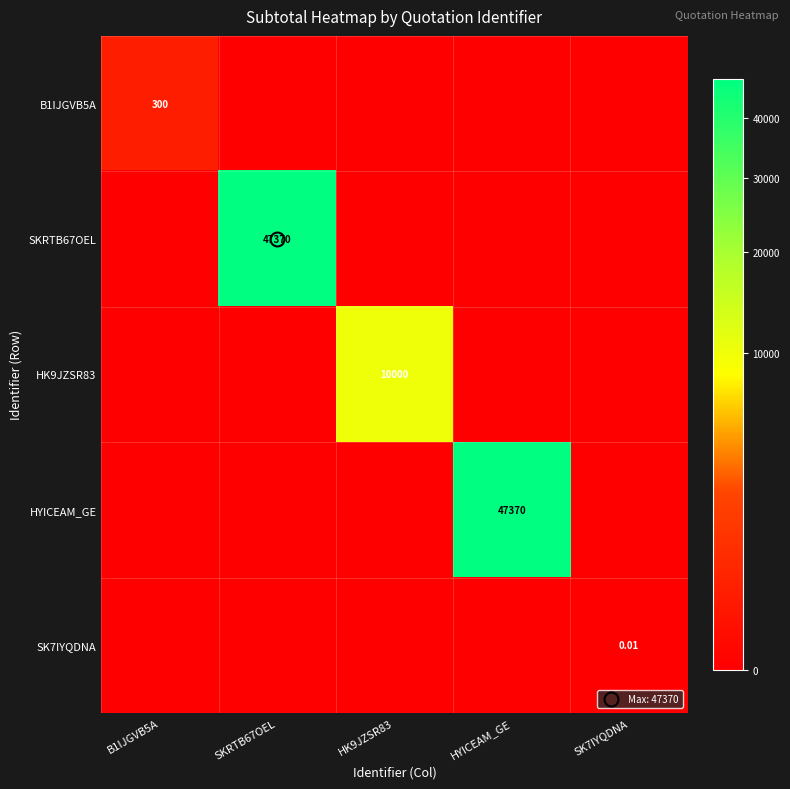

Which series changed the most between SKRTB67OEL and HYICEAM_GE?

SKRTB67OEL